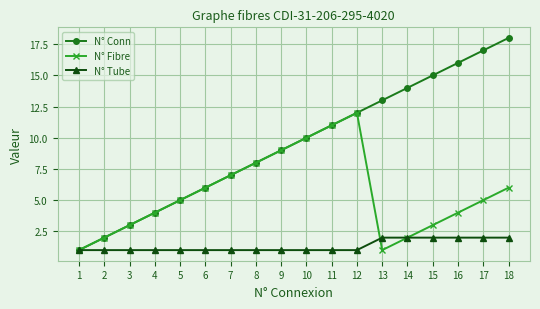

True or false: N° Conn has a value of 4 at 7.

False